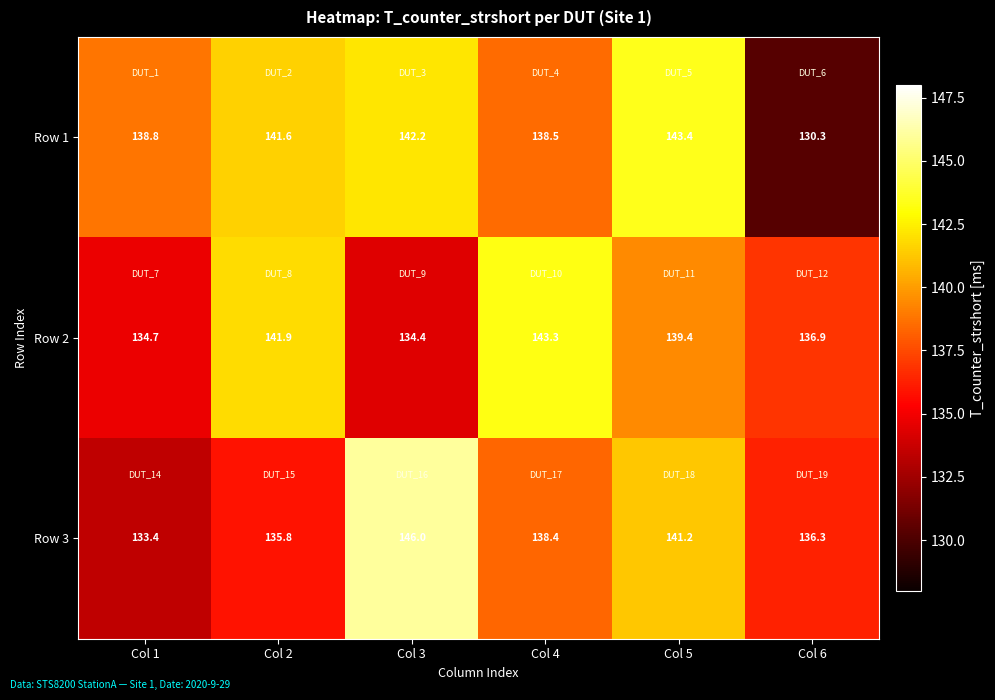

At how many categories does at least one series exceed 134?

6